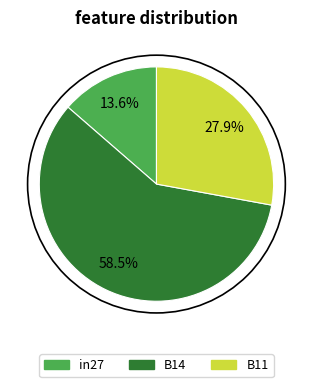

What percentage is the in27 slice, to the nearest percent?

14%